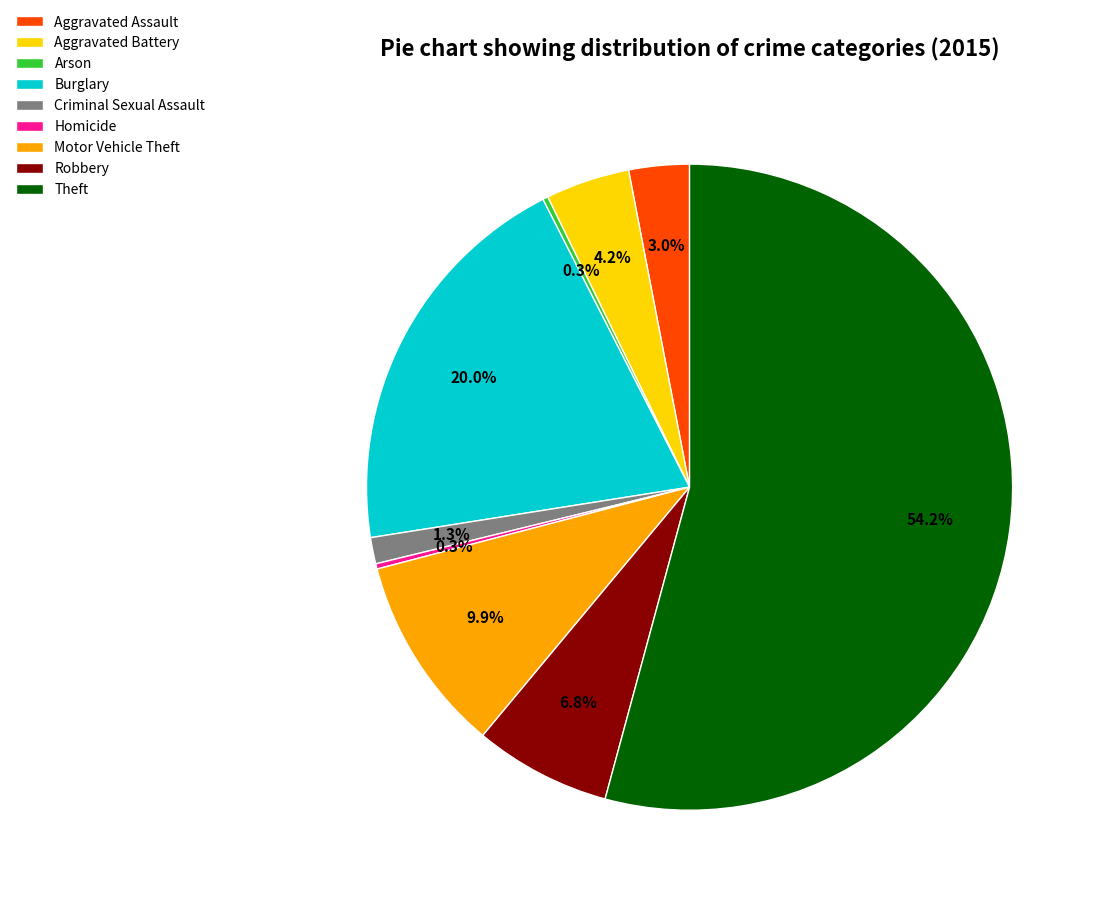

Which slice is the largest?

Theft